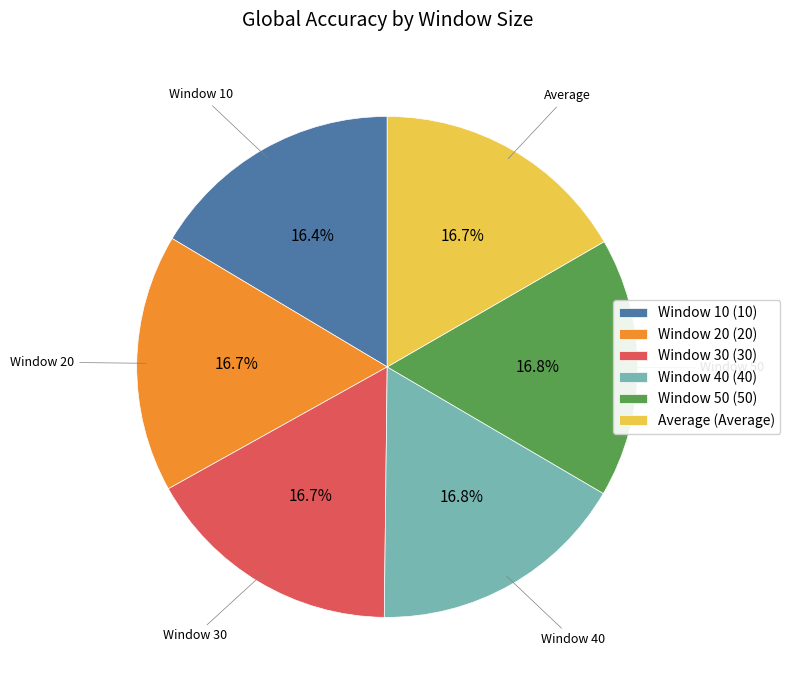

Is Window 30 (30) the majority of the pie?

No